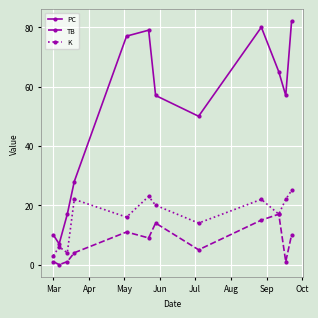

Reading left to right, what are all the values shown in this chart?

PC: 10	7	17	28	77	79	57	50	80	65	57	82
TB: 1	0	1	4	11	9	14	5	15	17	1	10
K: 3	6	4	22	16	23	20	14	22	17	22	25